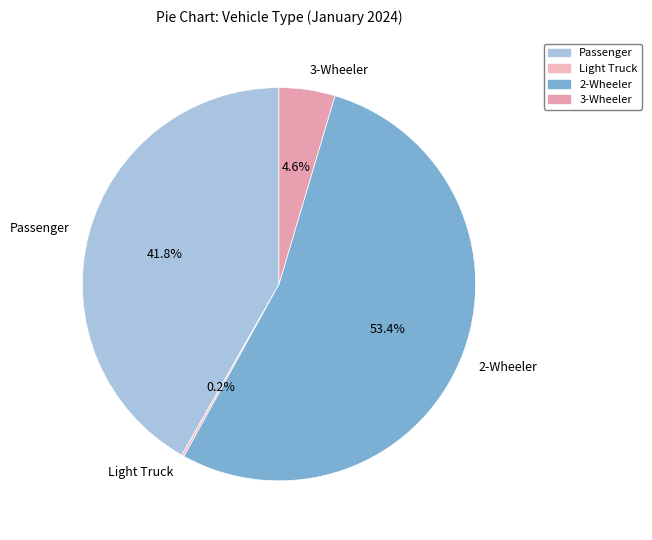

Approximately how many times larger is the value at 2-Wheeler compared to Passenger?

1.3